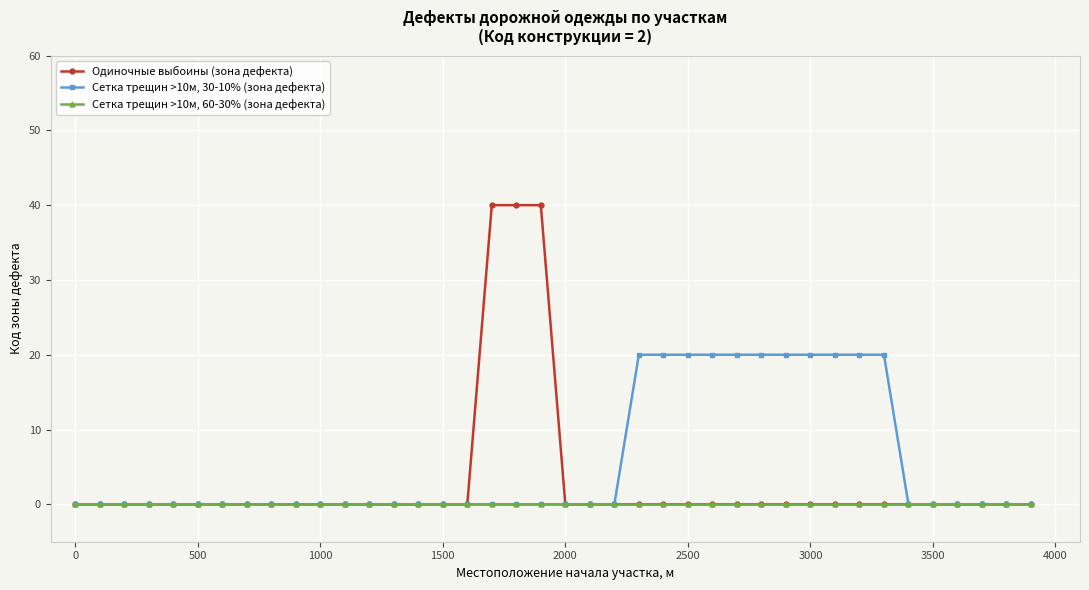

What is the greatest value displayed?

40